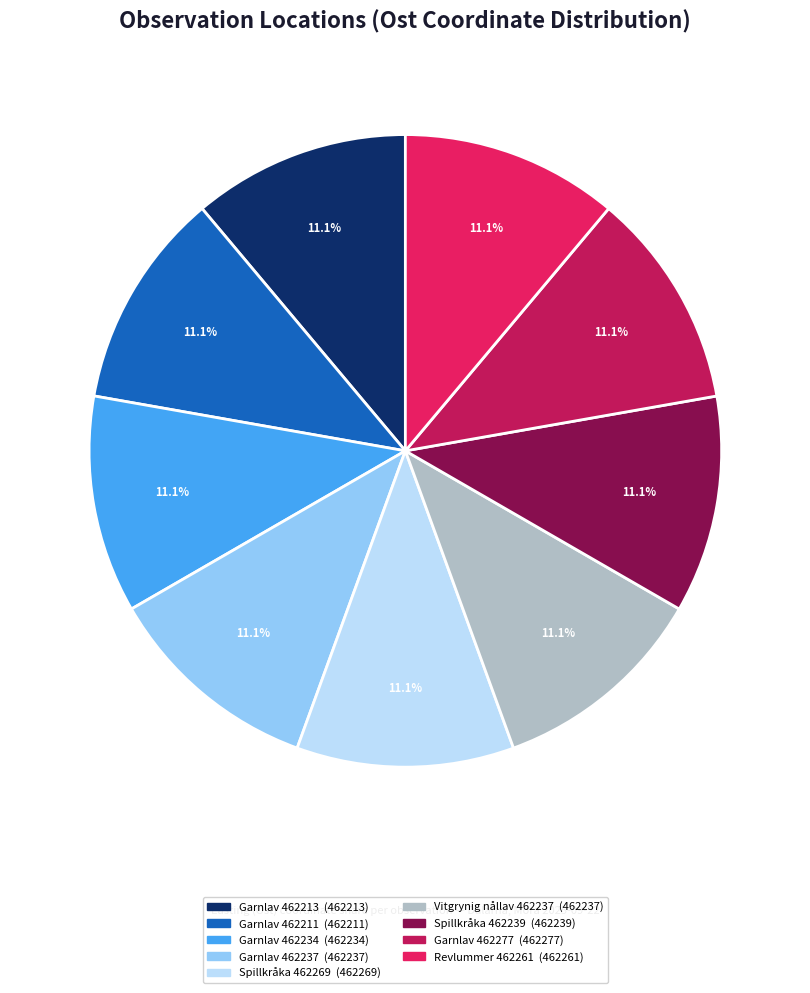

Does any single category account for the majority?

No